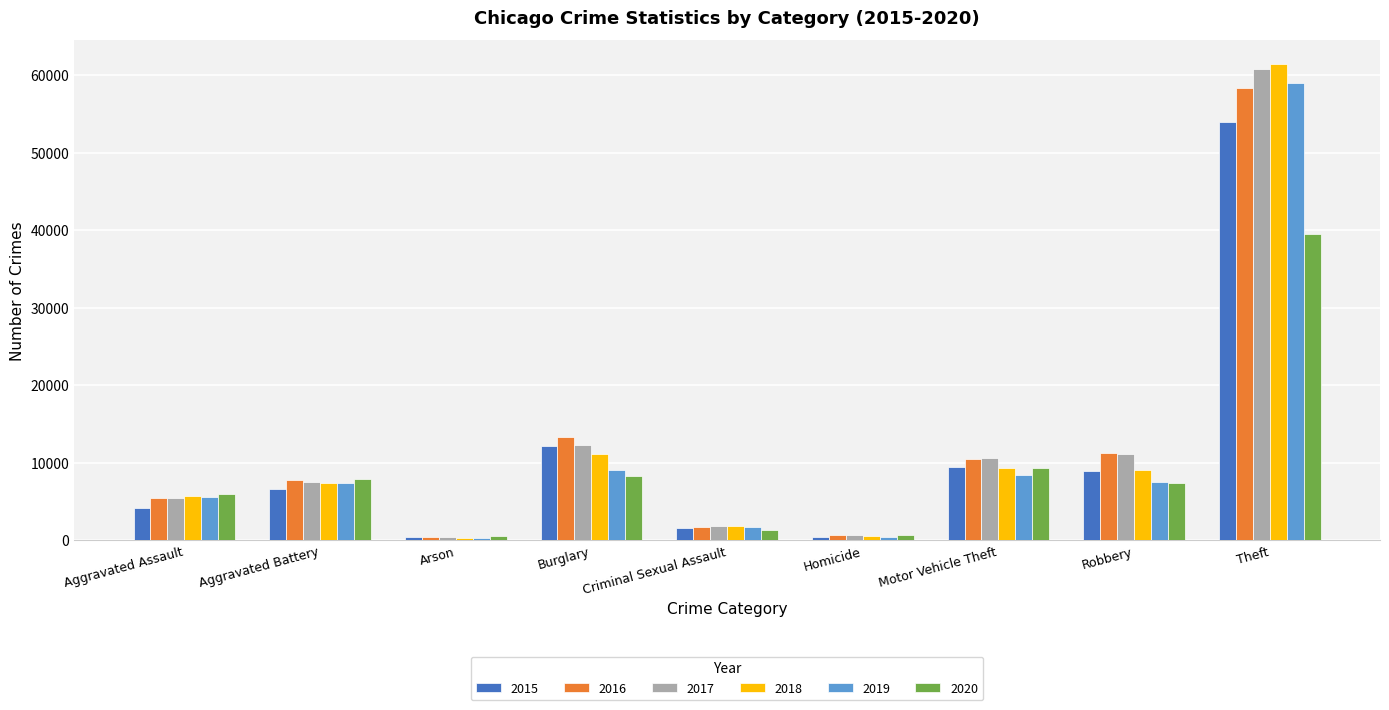

Which series changed the most between Arson and Criminal Sexual Assault?

2018